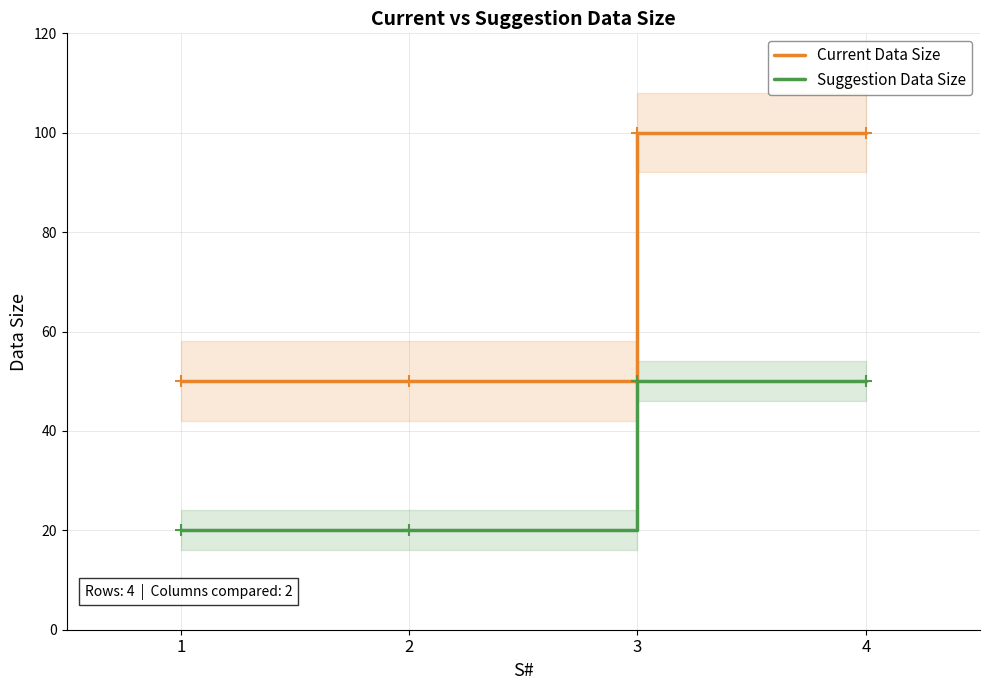

What is the spread (max minus min) of values at 3?

50